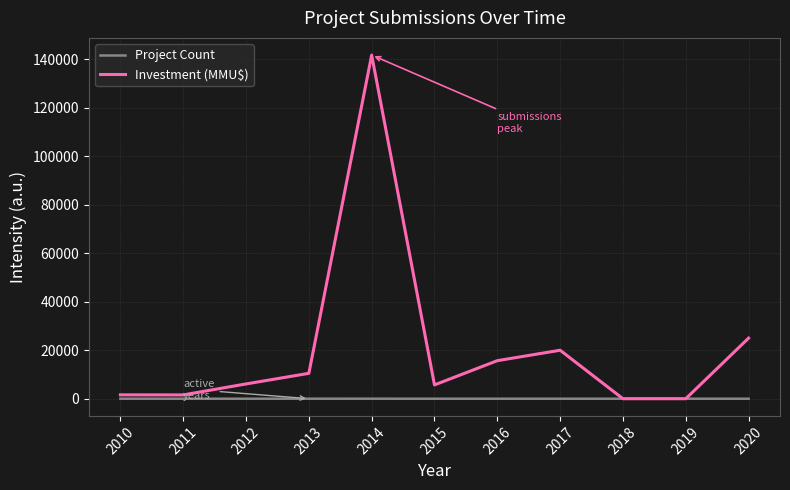

List the series in order of their overall mean, lowest first.

Project Count, Investment (MMU$)